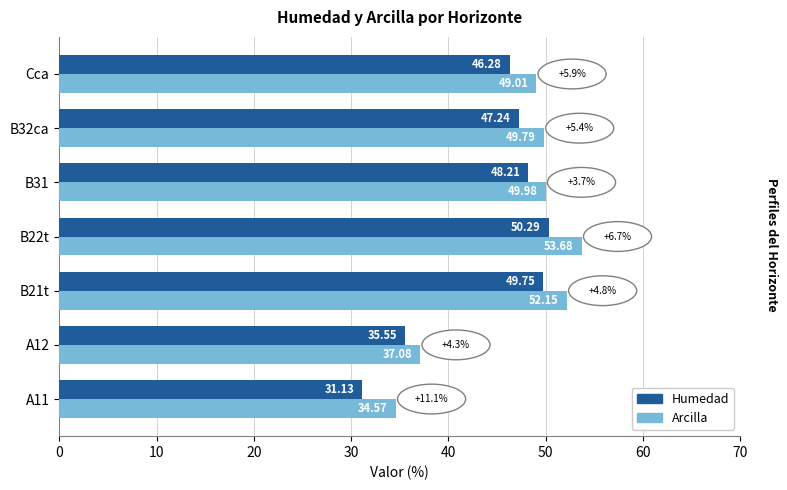

Which series has the widest spread of values?

Humedad